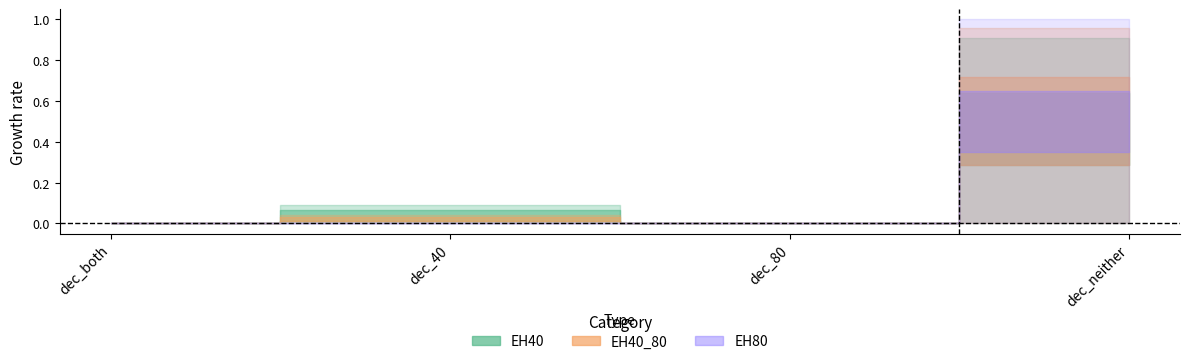

At which category does EH40_80 reach its first local valley?

dec_80